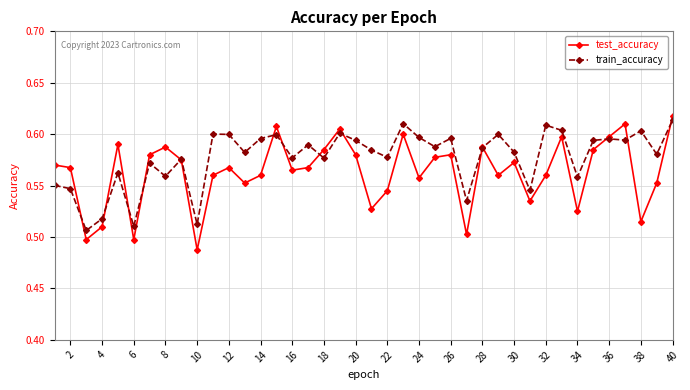

At how many categories does at least one series exceed 0?

40